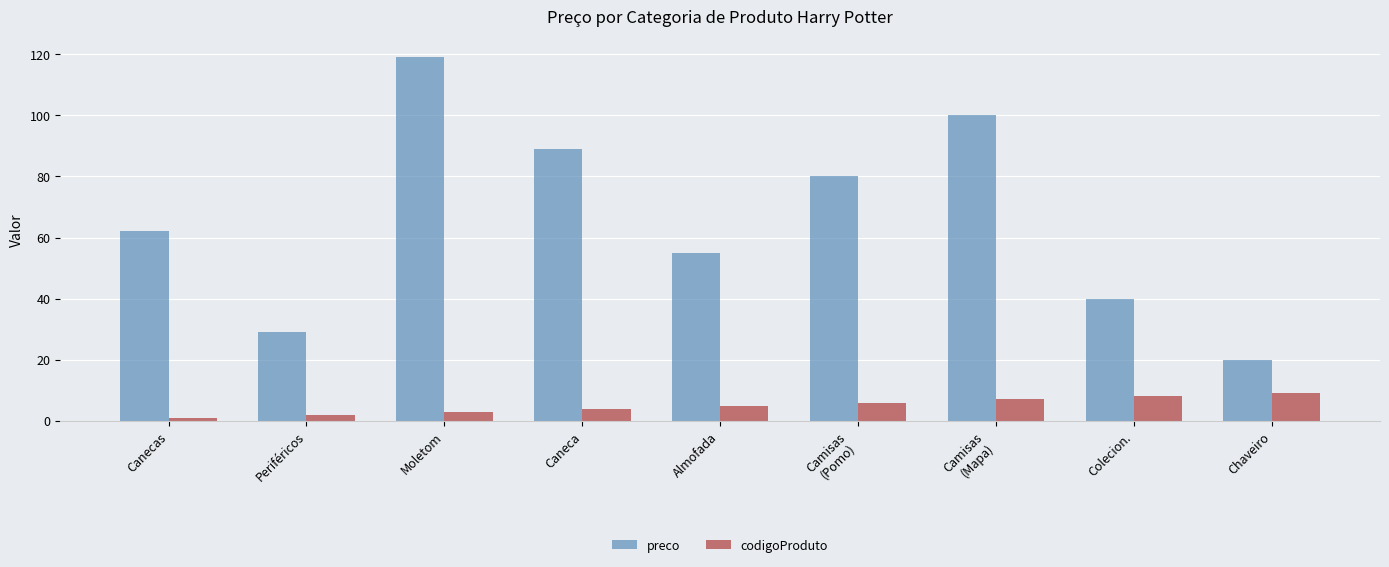

List the series in order of their overall mean, lowest first.

codigoProduto, preco